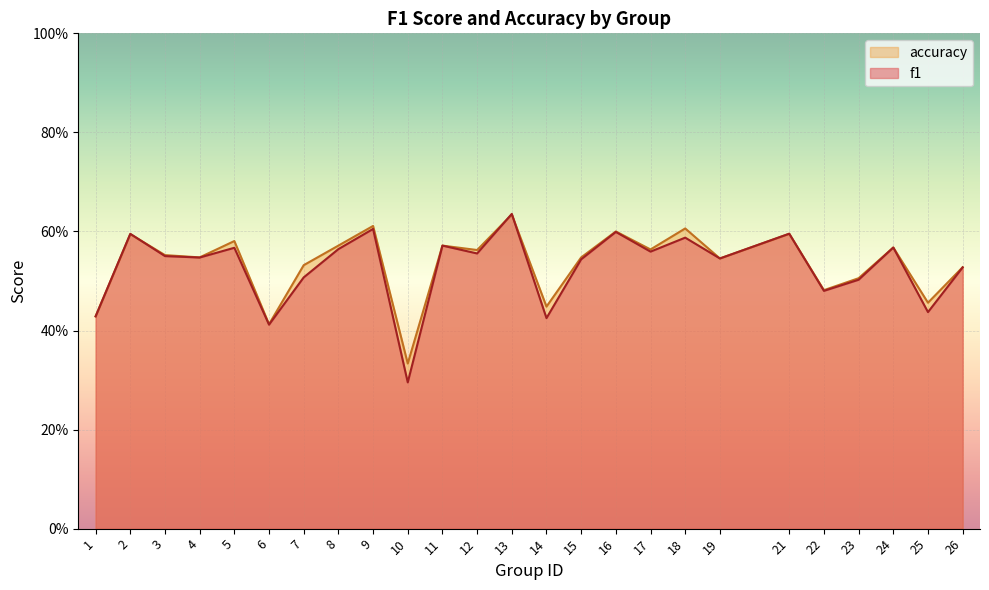

Reading right to left, list all the values displayed in this chart.

f1: 26=0.5	25=0.4	24=0.6	23=0.5	22=0.5	21=0.6	19=0.5	18=0.6	17=0.6	16=0.6	15=0.5	14=0.4	13=0.6	12=0.6	11=0.6	10=0.3	9=0.6	8=0.6	7=0.5	6=0.4	5=0.6	4=0.5	3=0.6	2=0.6	1=0.4
accuracy: 26=0.5	25=0.5	24=0.6	23=0.5	22=0.5	21=0.6	19=0.5	18=0.6	17=0.6	16=0.6	15=0.5	14=0.4	13=0.6	12=0.6	11=0.6	10=0.3	9=0.6	8=0.6	7=0.5	6=0.4	5=0.6	4=0.5	3=0.6	2=0.6	1=0.4